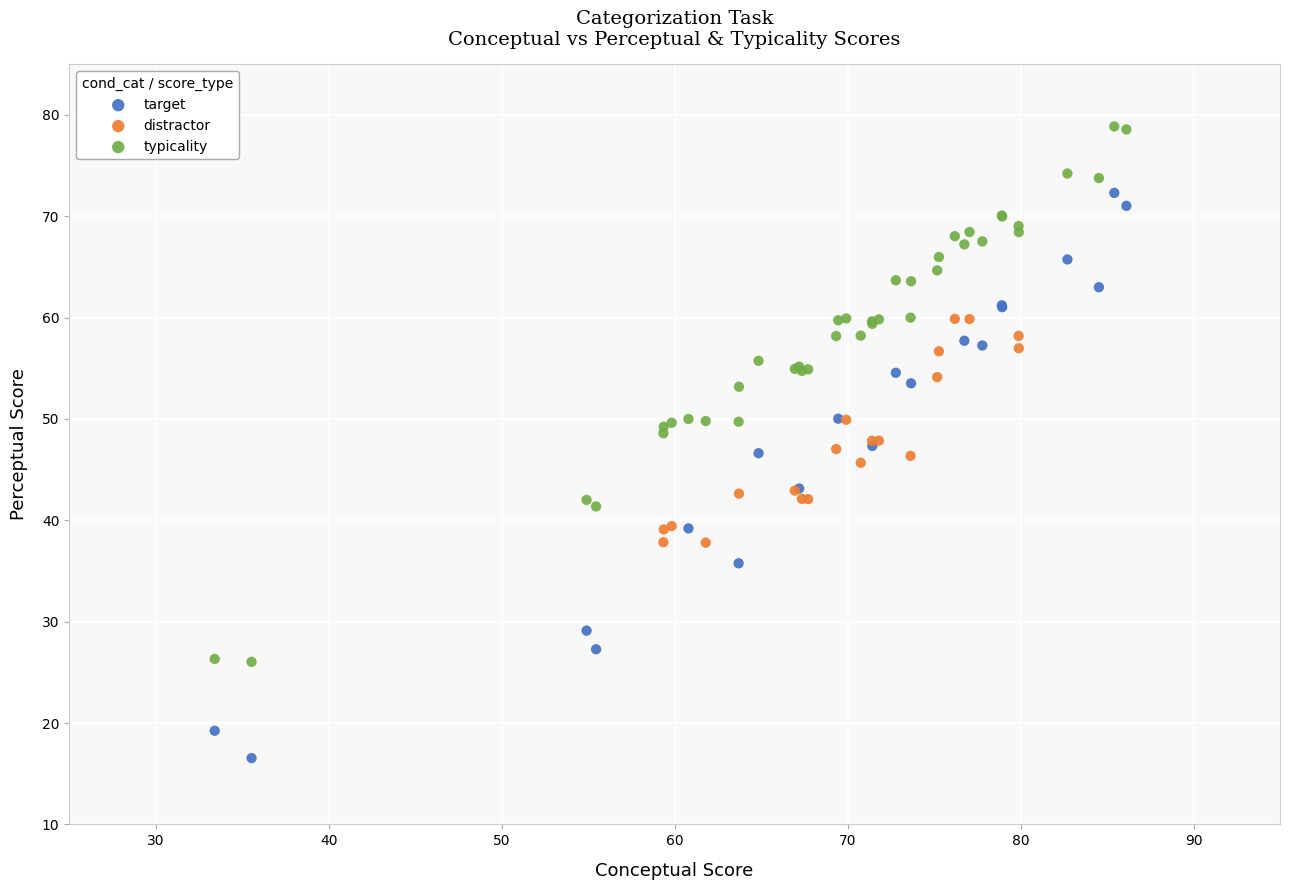

Which series contains the lowest Y value?

target